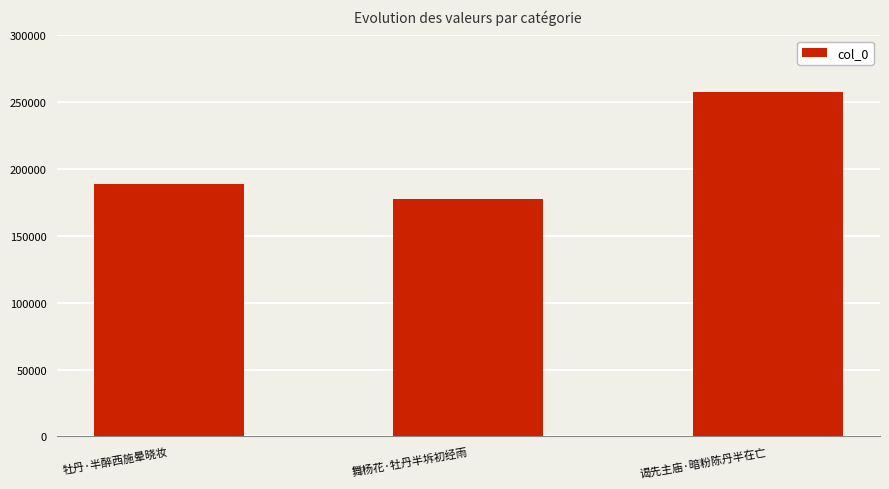

List the labels in order of value, largest first.

谒先主庙·暗粉陈丹半在亡, 牡丹·半醉西施晕晓妆, 舞杨花·牡丹半坼初经雨